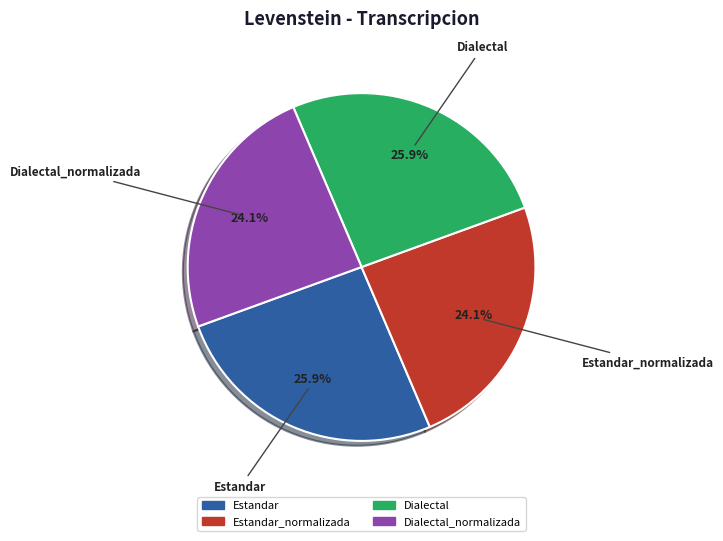

To the nearest percent, what is the average slice percentage?

25%